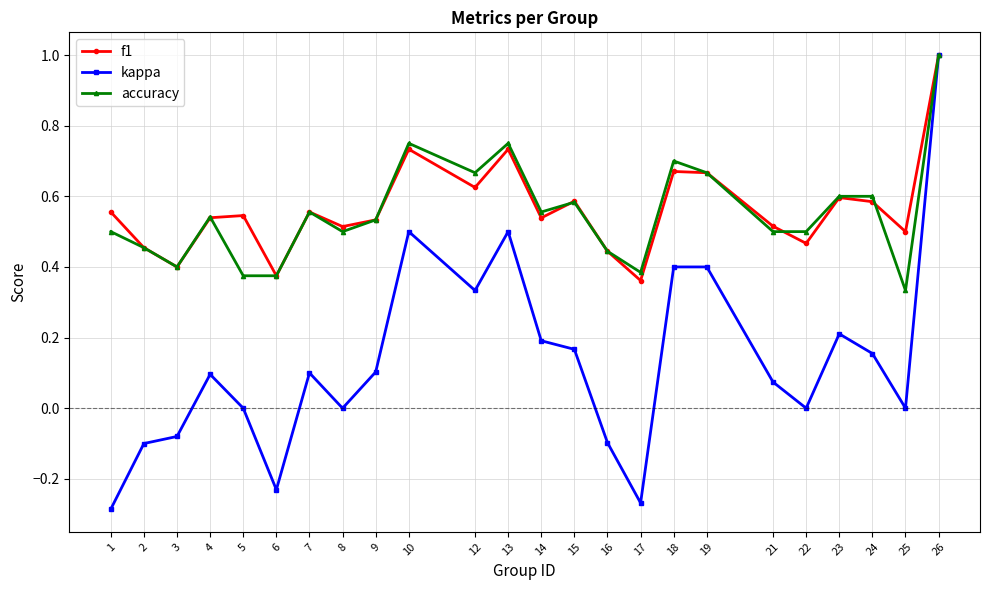

The value of accuracy at 8 is 0.5. True or false?

True